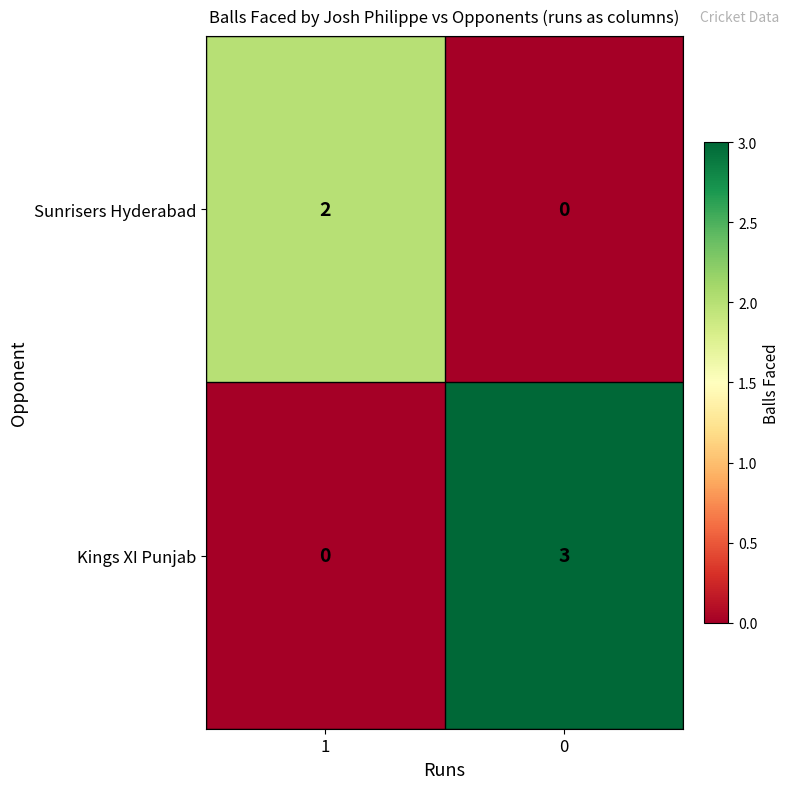

The Kings XI Punjab series shows 1 at 0. True or false?

False